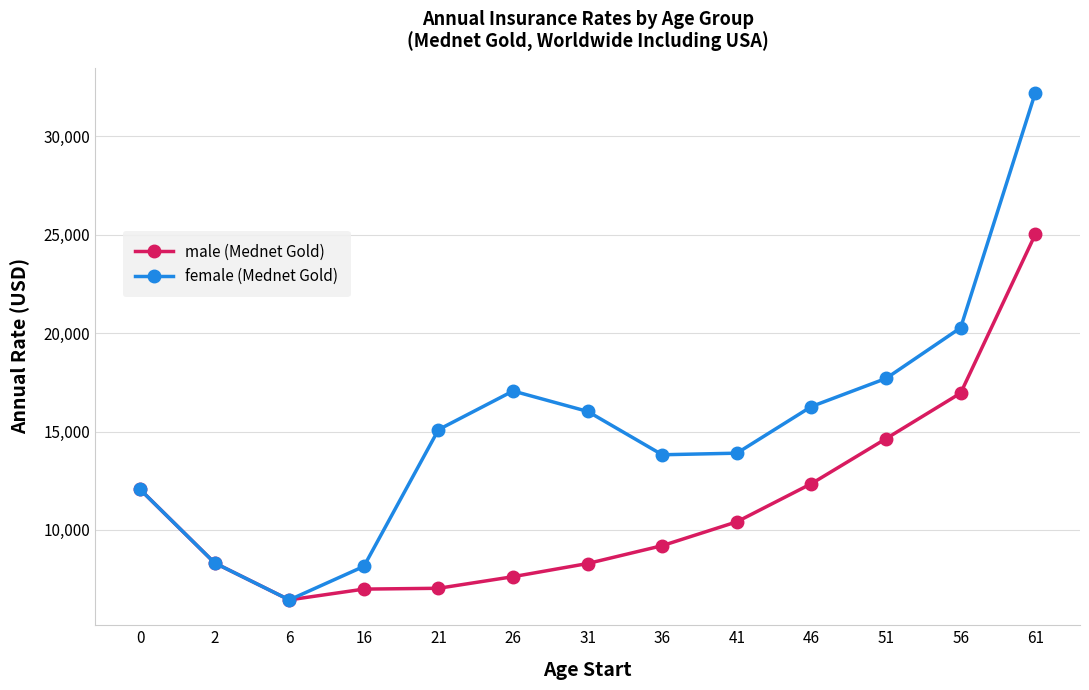

Where is female (Mednet Gold) nearest to the value 19324?

56